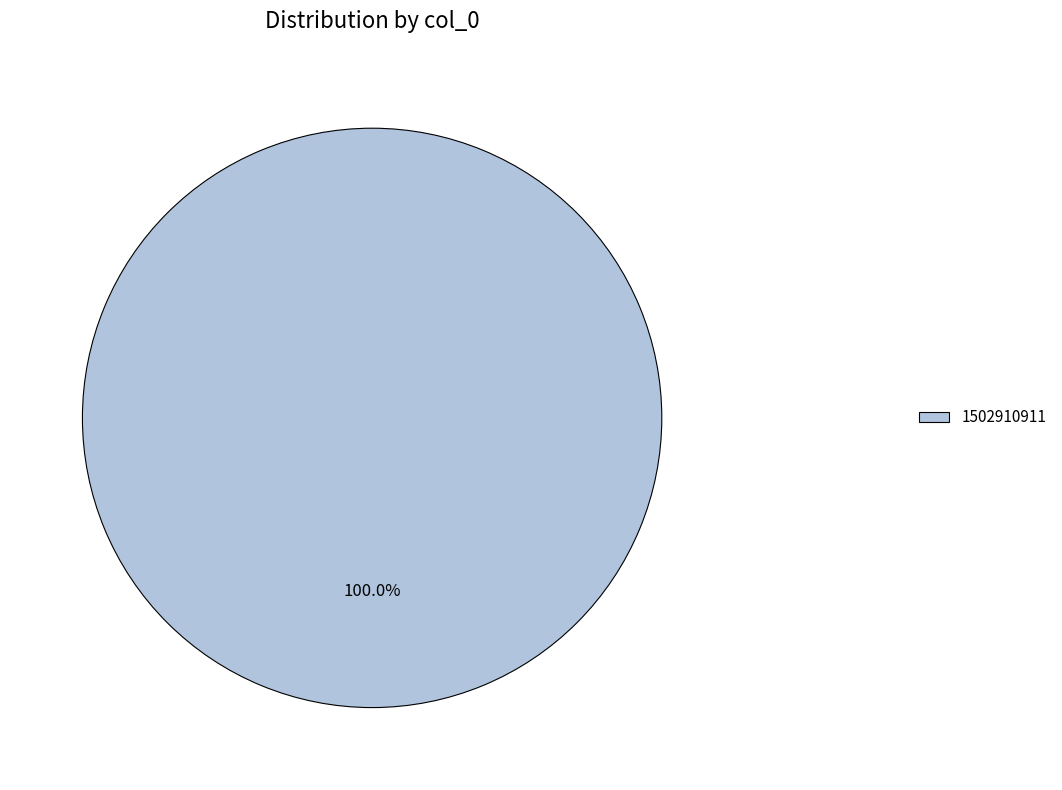

Does 1502910911 represent more than half of the total?

Yes